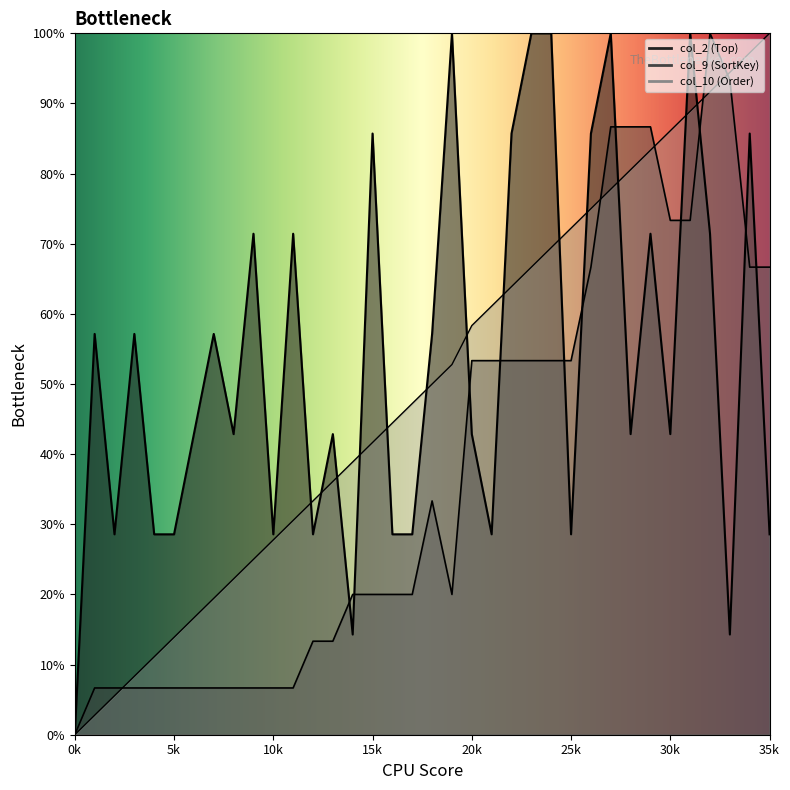

At 14, list the series in order from smallest to largest.

col_2, col_9, col_10